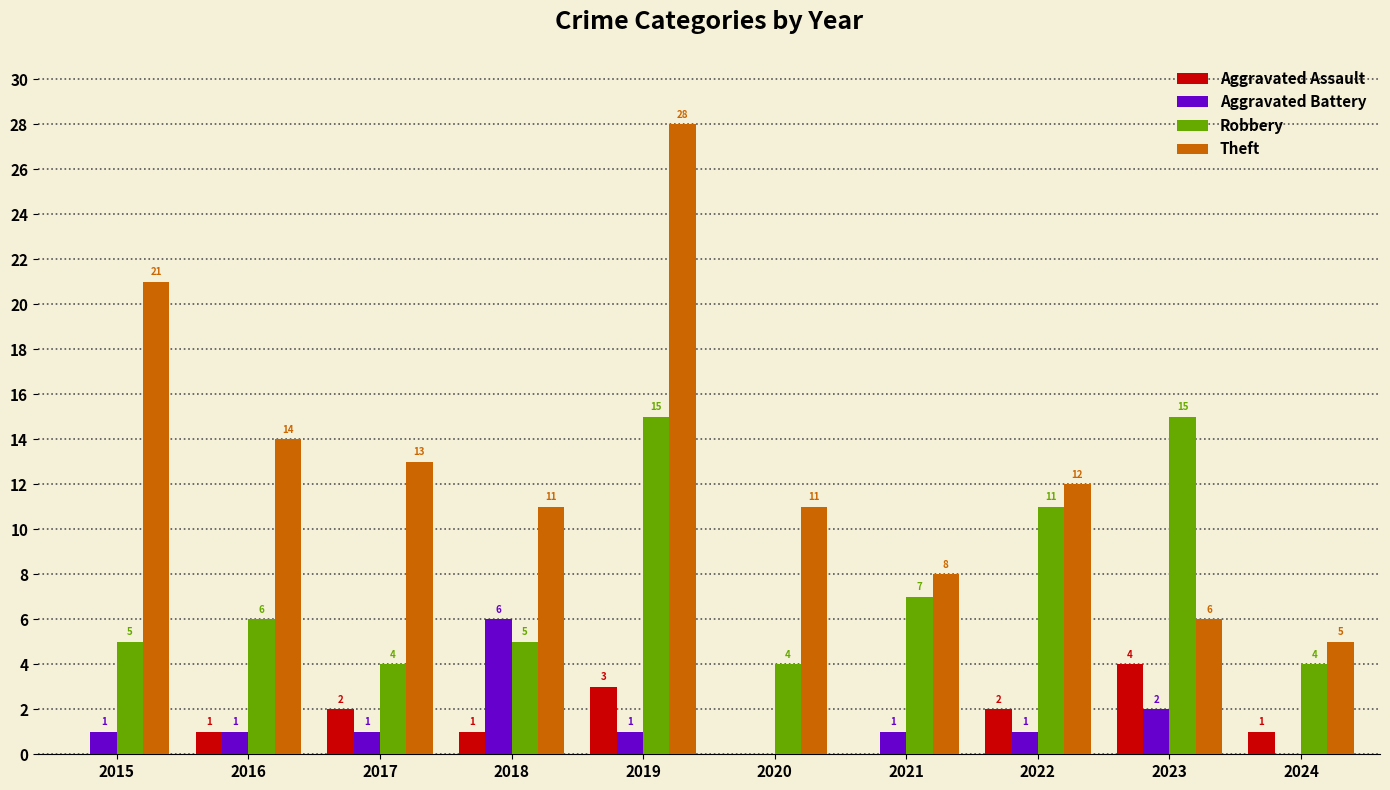

The Aggravated Battery series shows 1 at 2022. True or false?

True